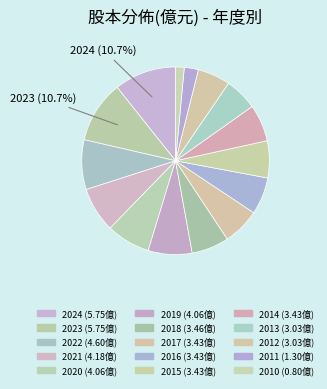

How many slices are in this pie chart?

15